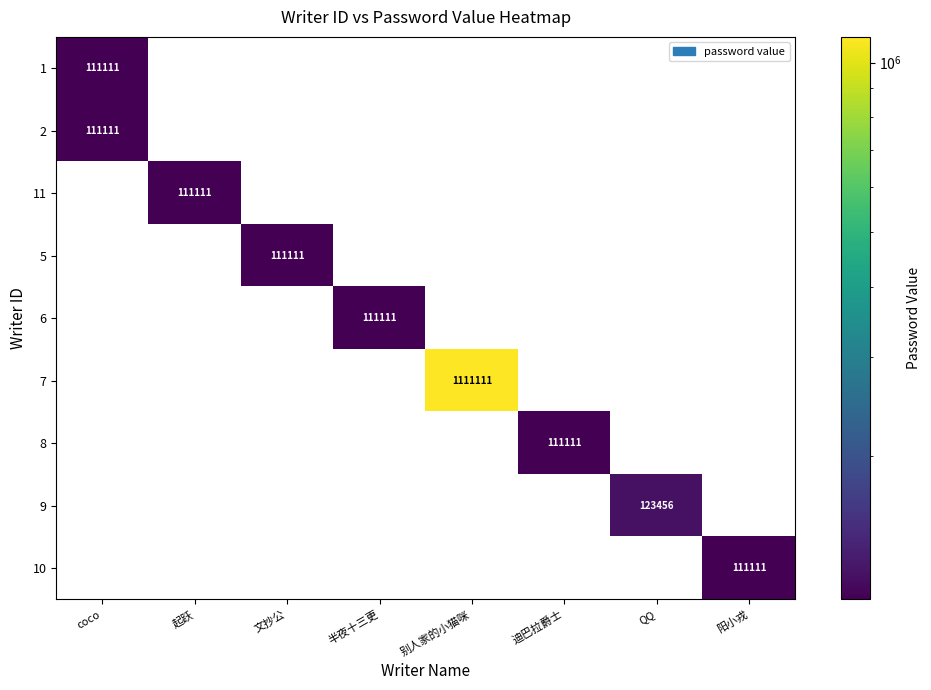

True or false: 10 has a value of 111111 at 阳小戎.

True